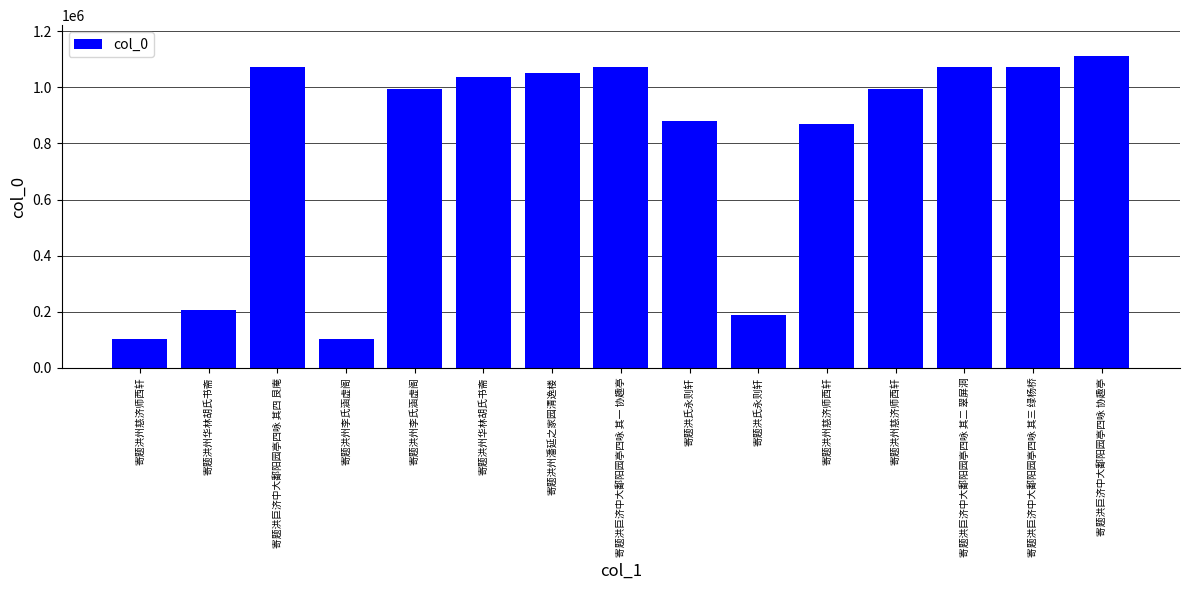

What is the minimum value shown in the chart?

104183